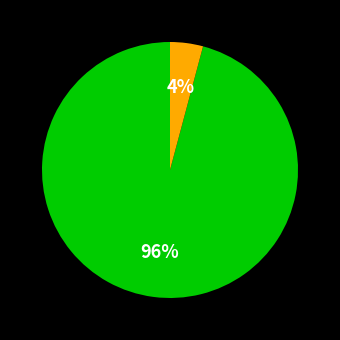

To the nearest percent, what is the difference between the largest and smallest slice percentages?

92%